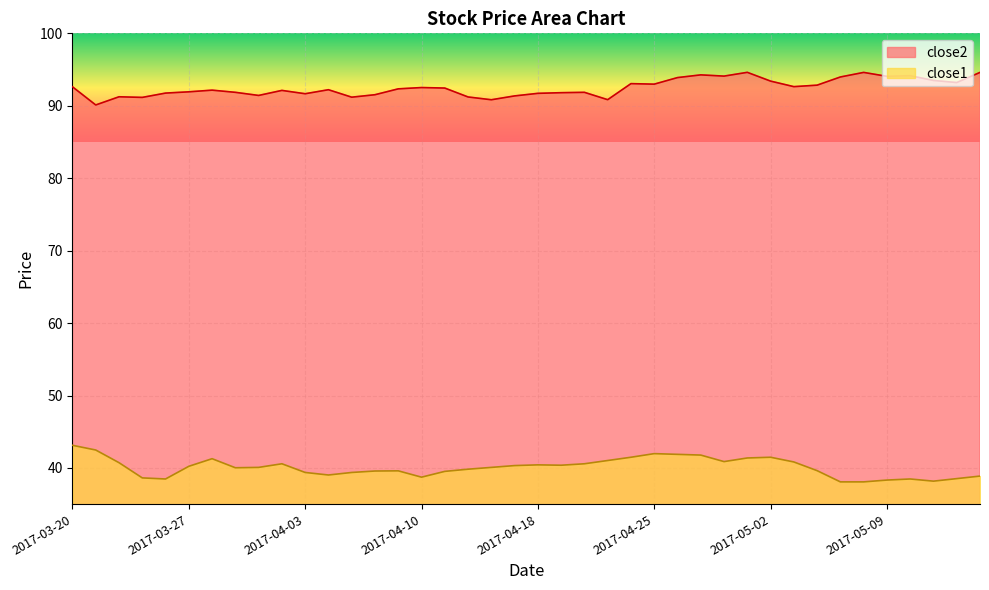

What is the value of the close2 point at the 9th from the left?

91.4